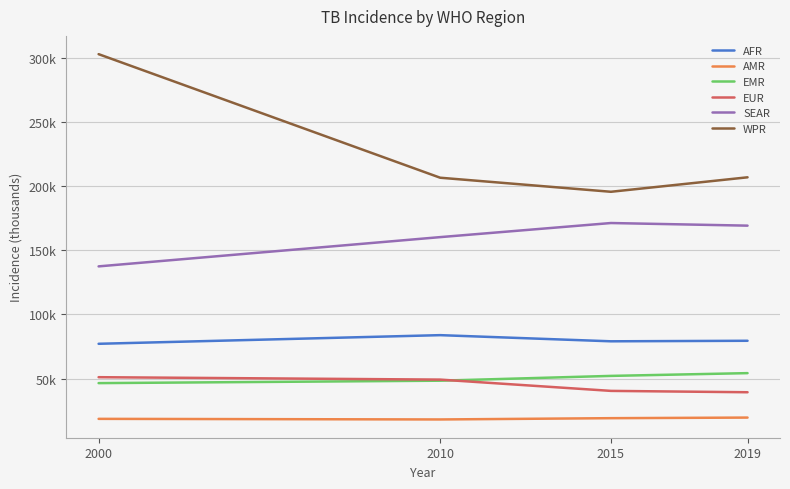

True or false: AFR and AMR cross at least once.

False